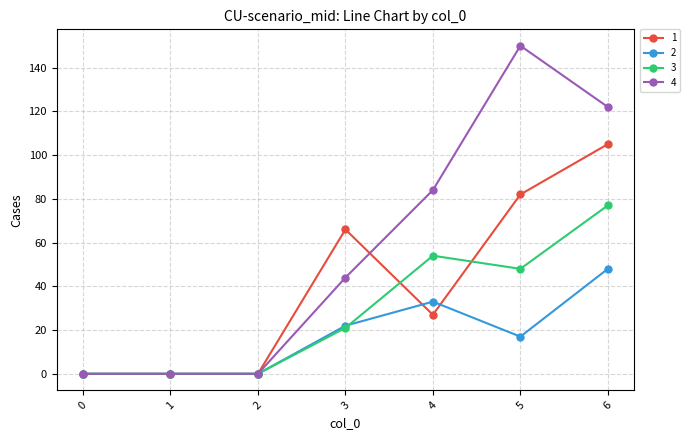

What is the sum of all 2 values?

120